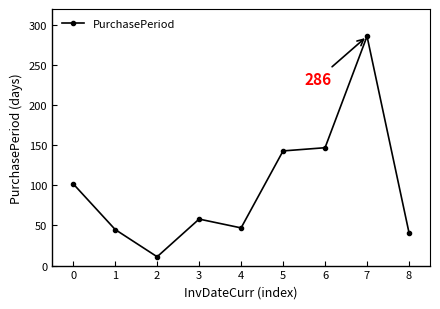

What is the change in value from 0 to 2?

-91